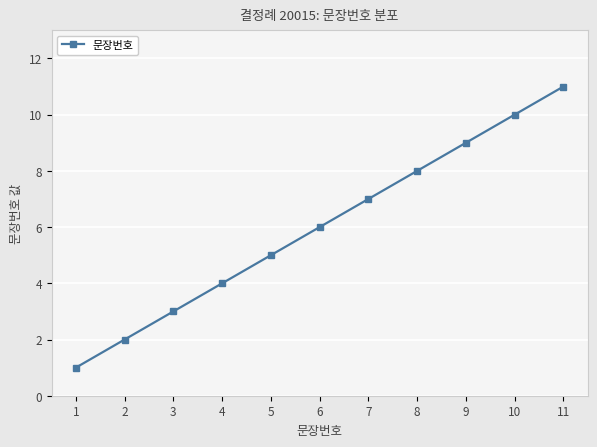

Reading left to right, list all the values displayed in this chart.

1=1	2=2	3=3	4=4	5=5	6=6	7=7	8=8	9=9	10=10	11=11